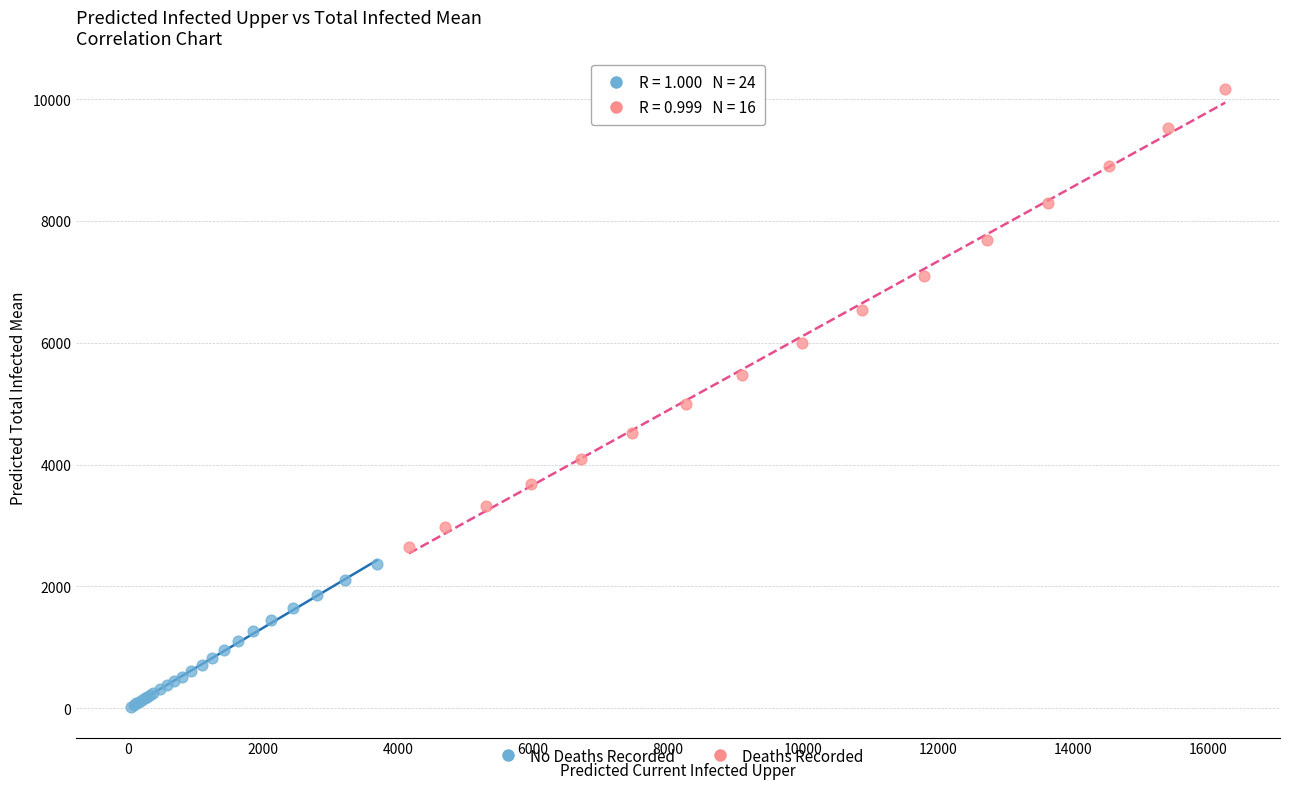

Which series has the widest spread of Y values?

Deaths Recorded